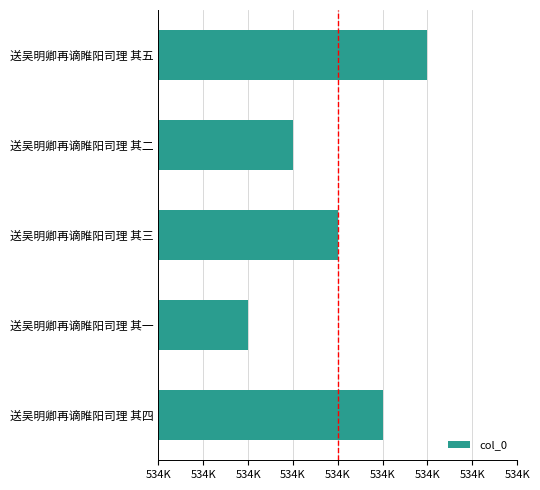

At which category does the chart reach its peak across all series?

送吴明卿再谪睢阳司理 其五